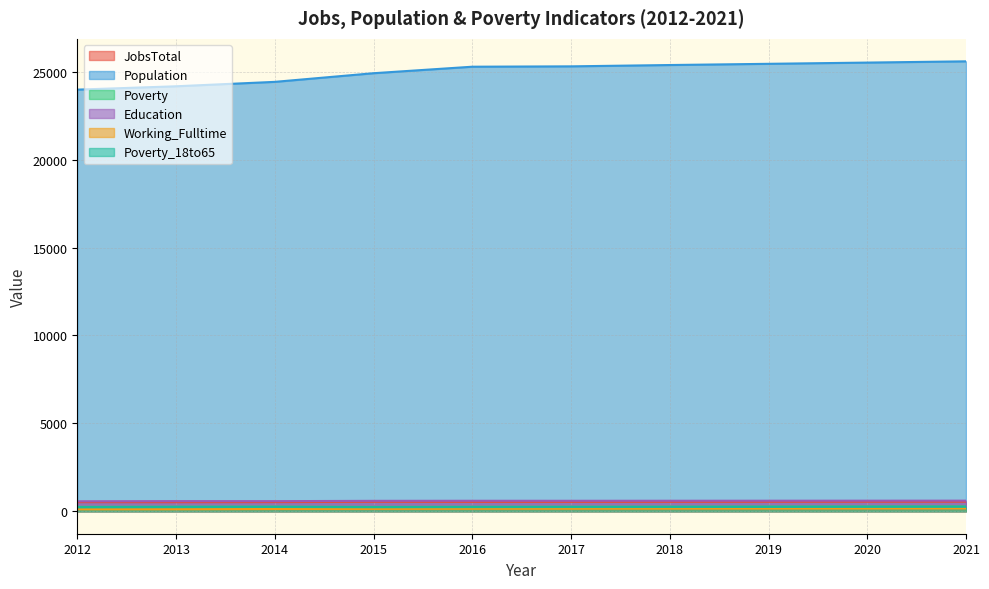

How many distinct data groups are displayed?

6